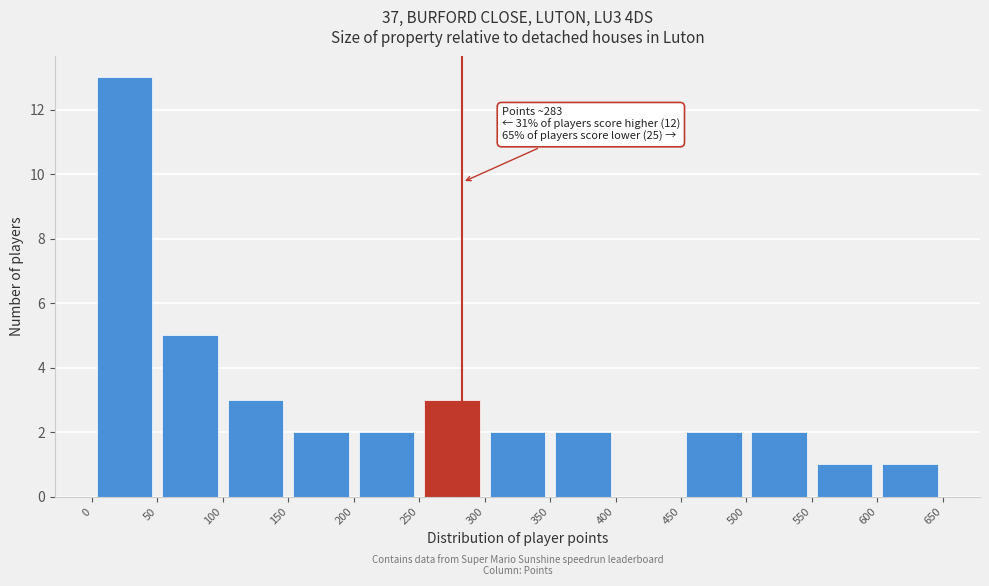

Which range on the x-axis has the tallest bar?

0 to 50